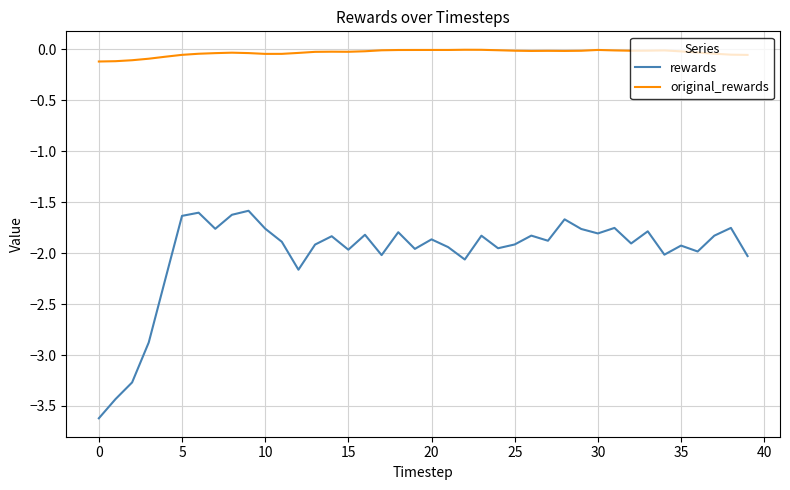

True or false: rewards and original_rewards cross at least once.

False